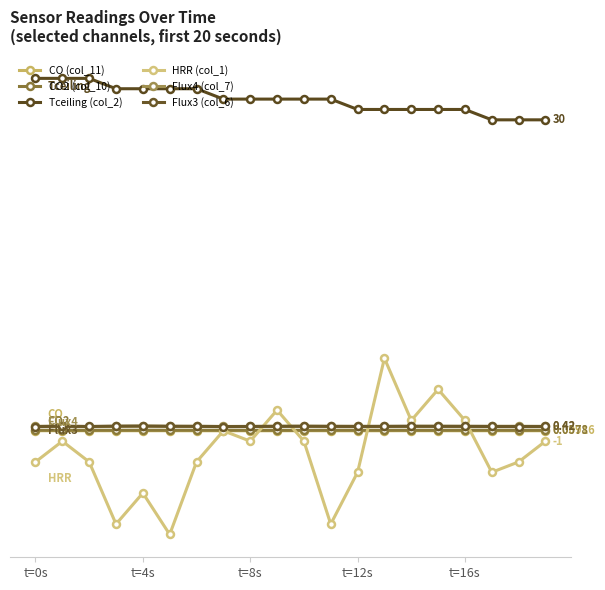

Where do HRR (col_1) and Flux4 (col_7) first cross each other?

8 and 9